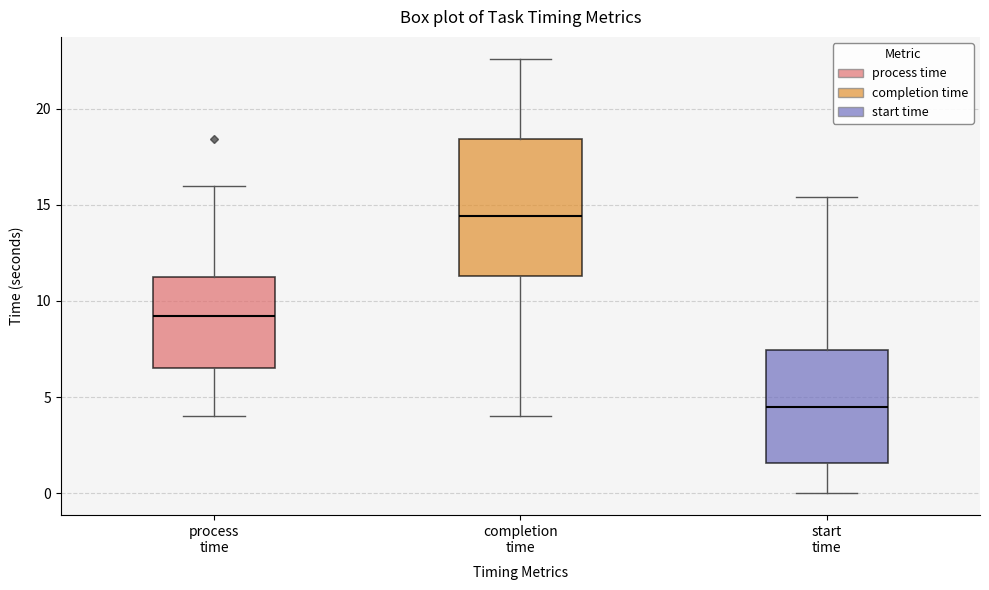

Reading left to right, read every box against the y-axis: the position of its median line, the range the box covers, and the ends of its whiskers. The values are not printed on the chart, so give them approximately, as read against the axis.

process time: median 9.0, box 6.5 to 11.5, whiskers 4.0 to 16.0
completion time: median 14.5, box 11.5 to 18.5, whiskers 4.0 to 22.5
start time: median 4.5, box 1.5 to 7.5, whiskers 0.0 to 15.5